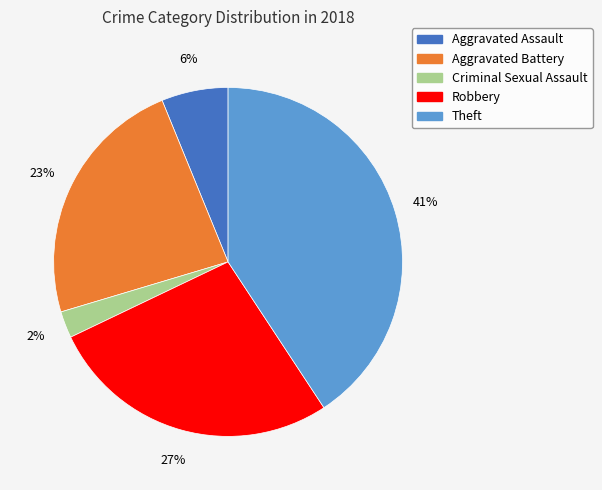

Is there a majority slice in this chart?

No